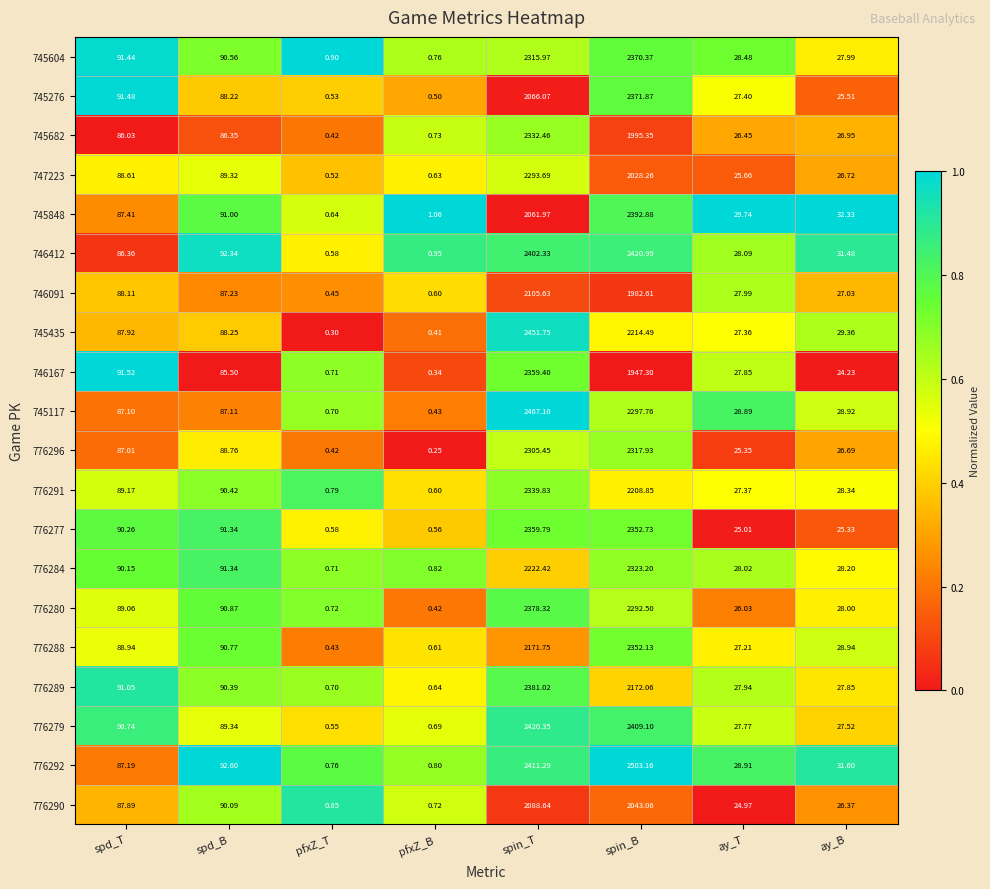

At which label is 745276 closest to 1186?

spin_T